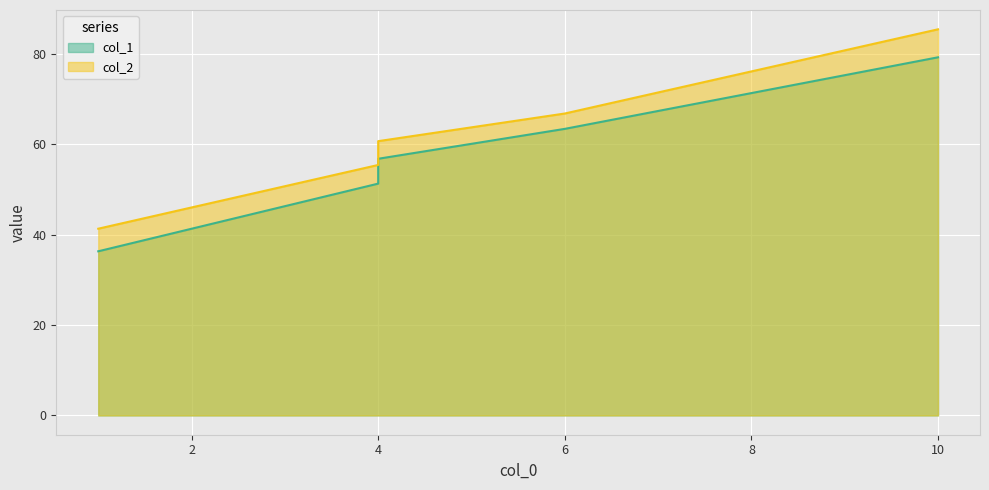

The value of col_1 at 6 is 82.6. True or false?

False